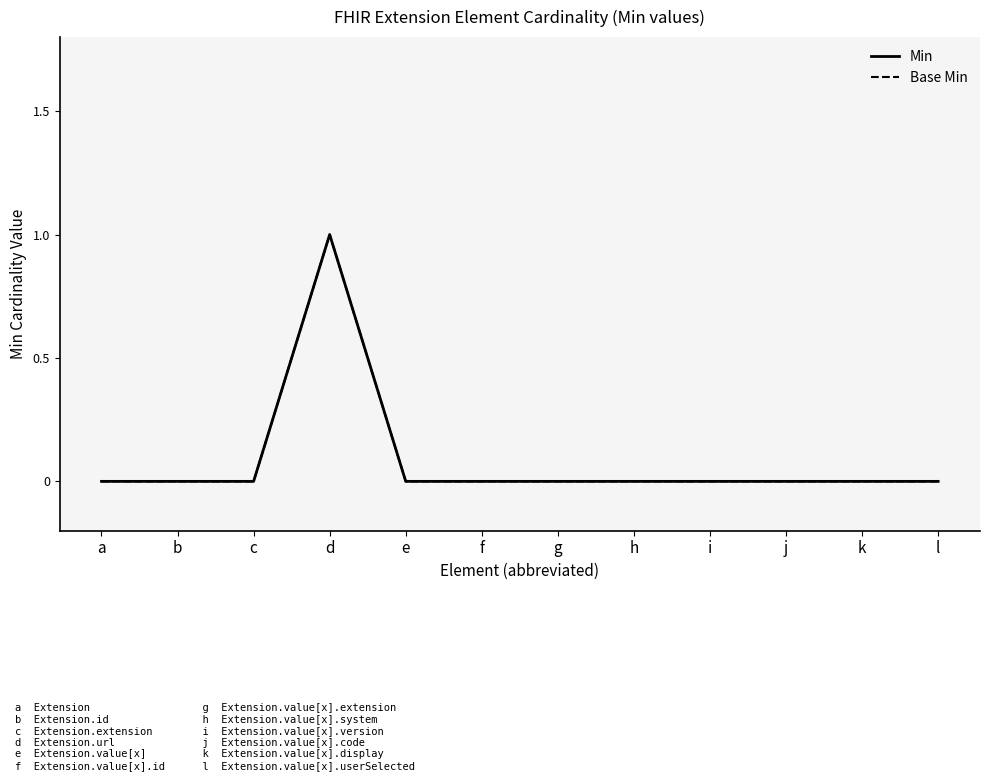

Reading right to left, extract all data points from this chart.

Min: l=0	k=0	j=0	i=0	h=0	g=0	f=0	e=0	d=1	c=0	b=0	a=0
Base Min: l=0	k=0	j=0	i=0	h=0	g=0	f=0	e=0	d=1	c=0	b=0	a=0